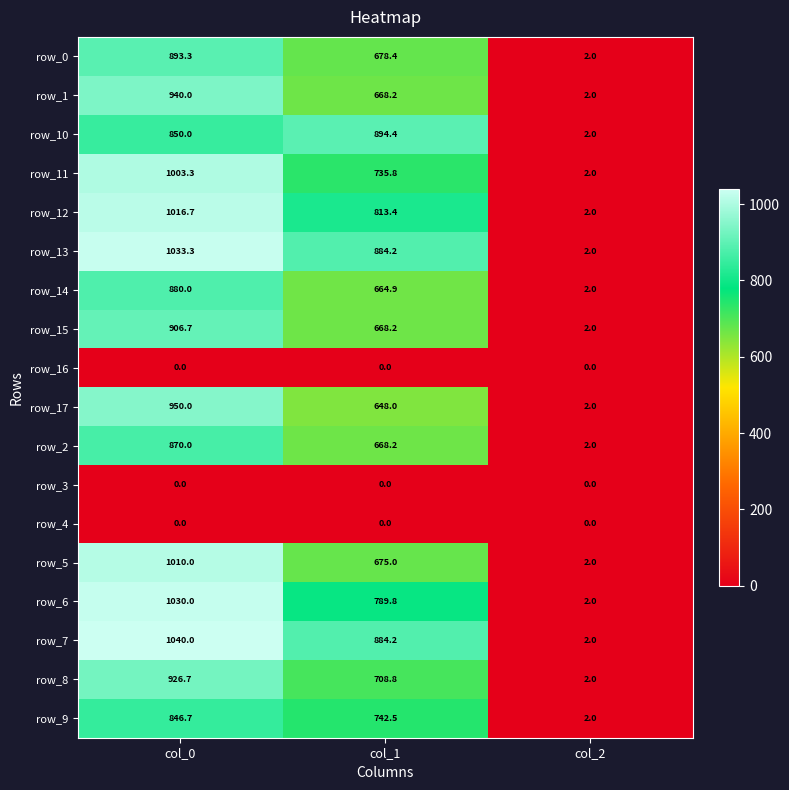

Is the value of row_1 at col_0 greater than the value of row_3 at col_2?

Yes